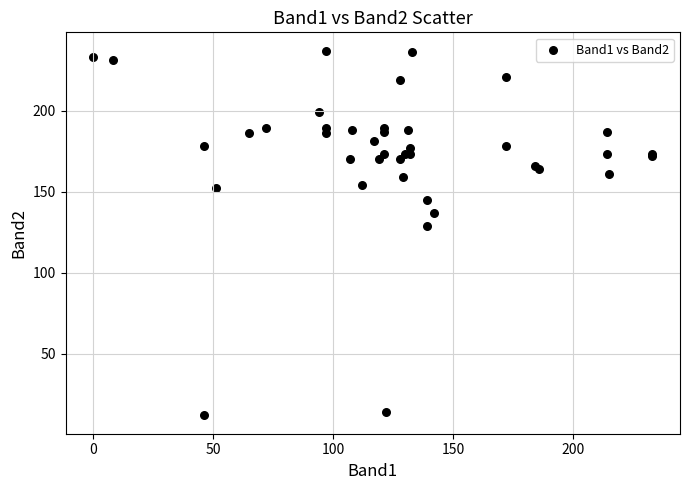

What Y value in the scatter plot is closest to 124?

129